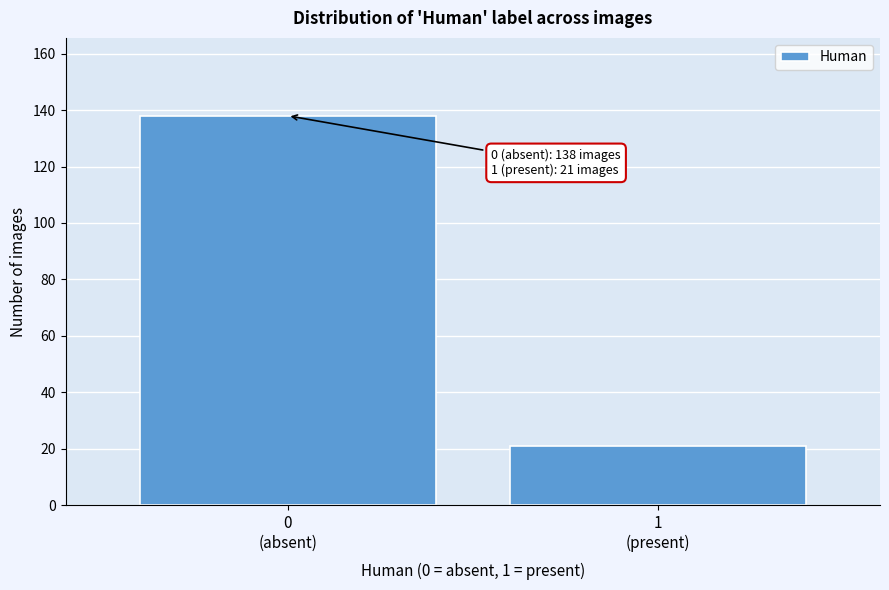

Reading right to left, extract all data points from this chart.

21	138